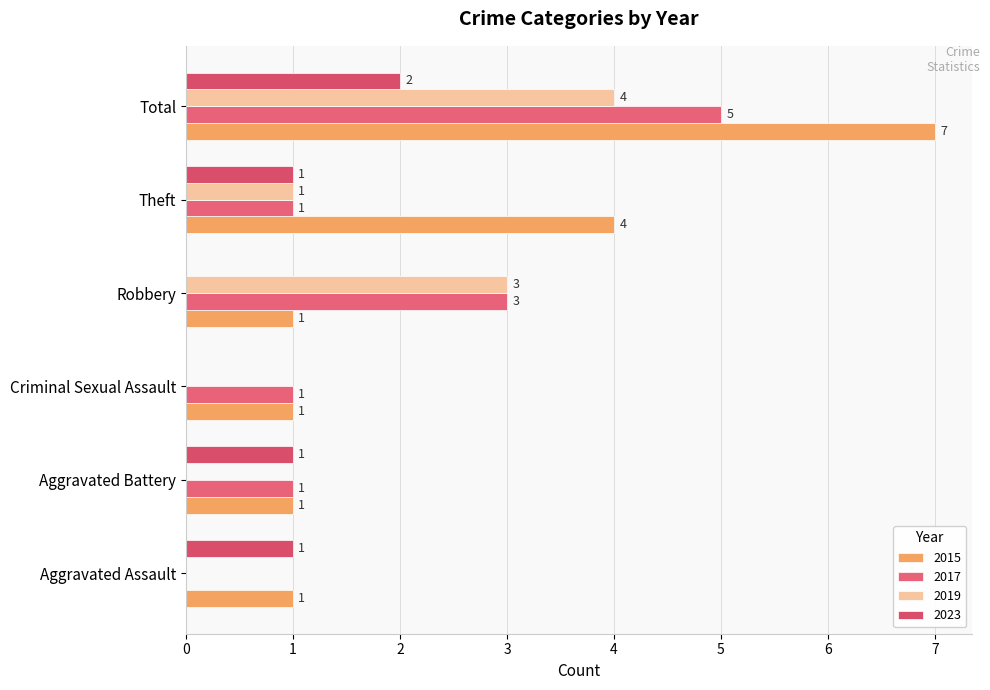

True or false: 2015 has a value of 2 at Theft.

False